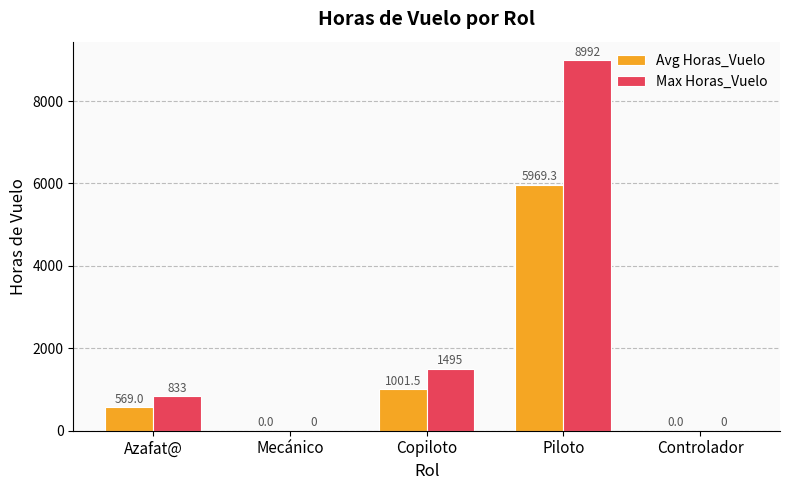

What value does the Max Horas_Vuelo series have at Copiloto?

1495.0